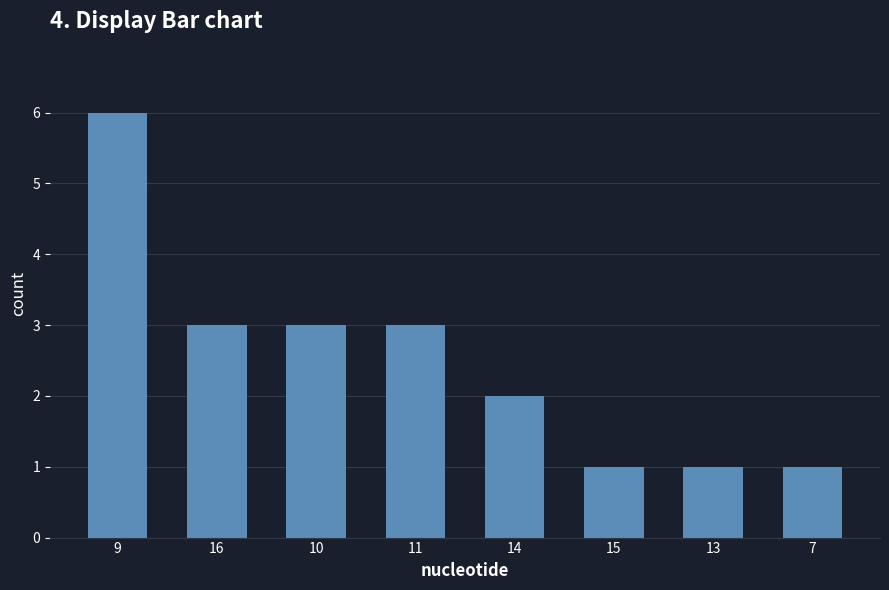

What is the sum of the values at 14 and 16?

5